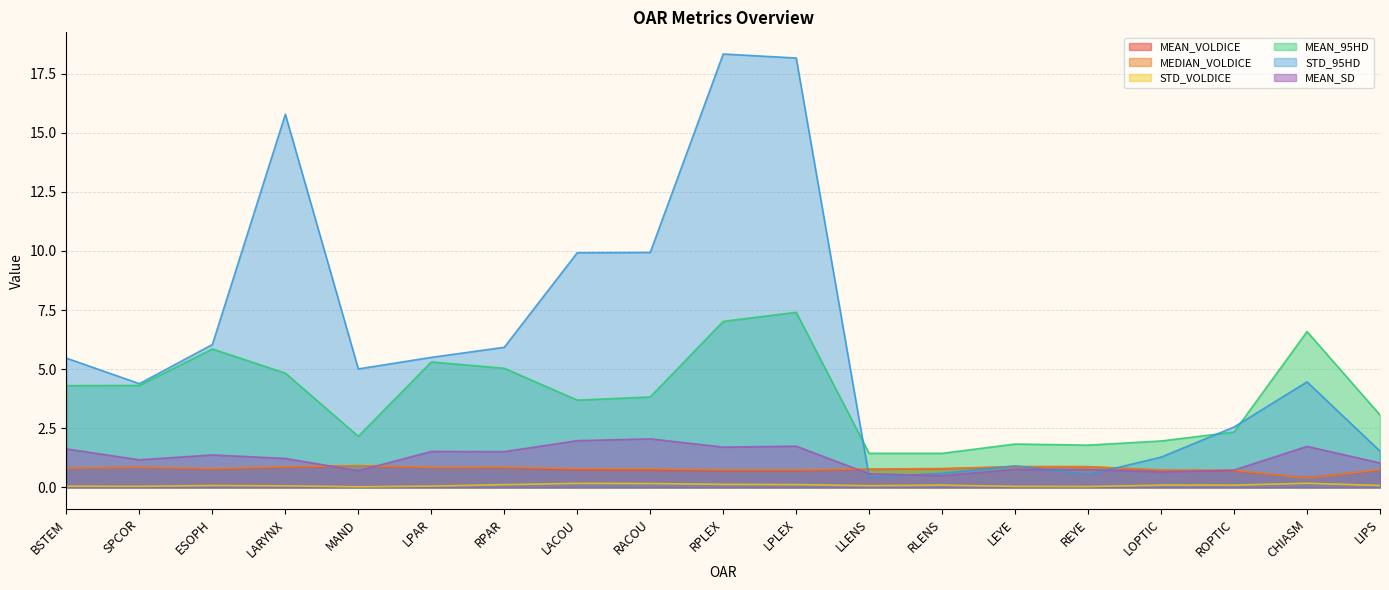

How many lines are shown in the chart?

6